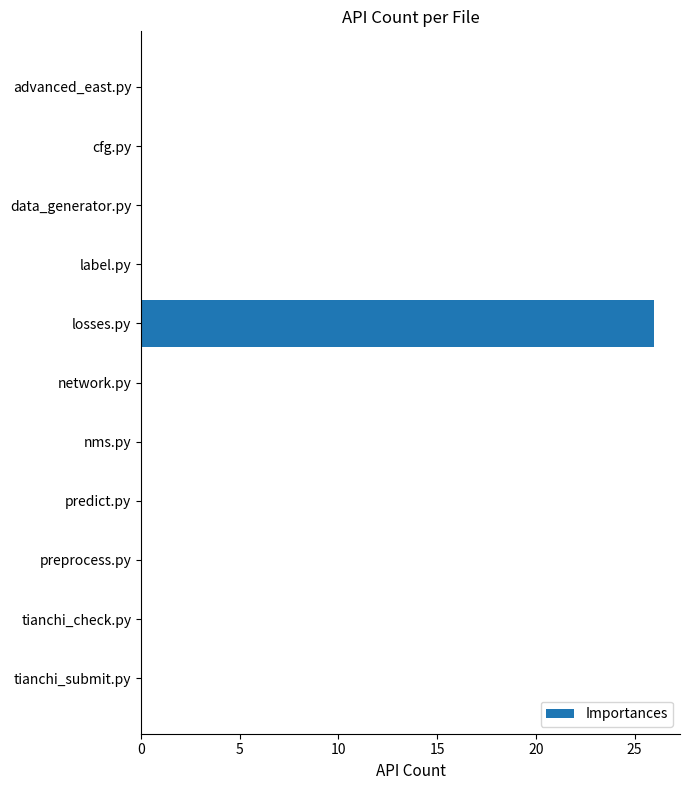

What is the greatest value displayed?

26